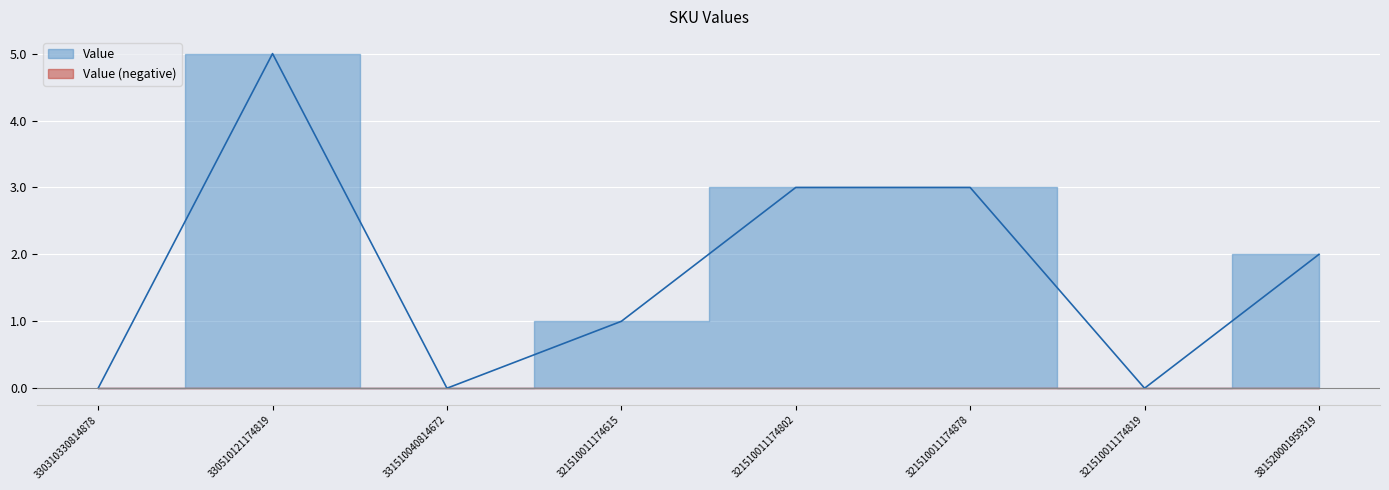

What is the sum of all values?

14